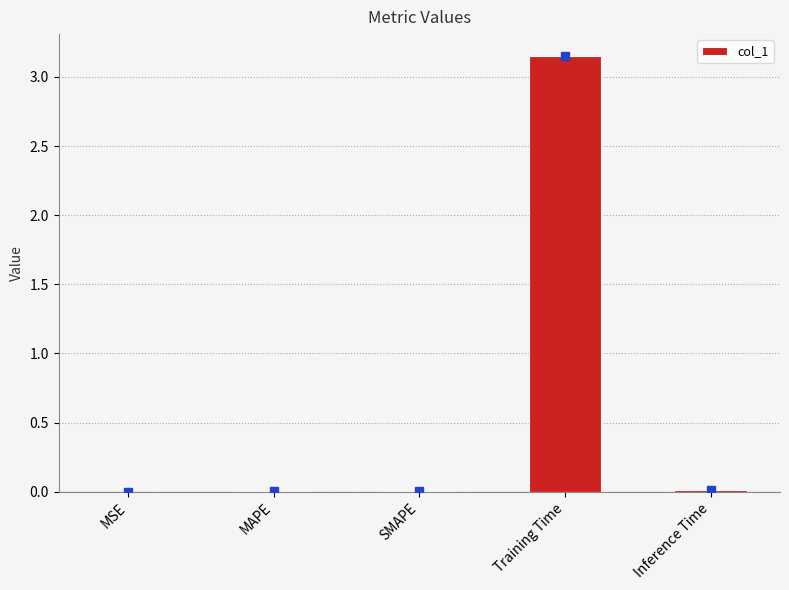

The value at Inference Time is 0.0. True or false?

True